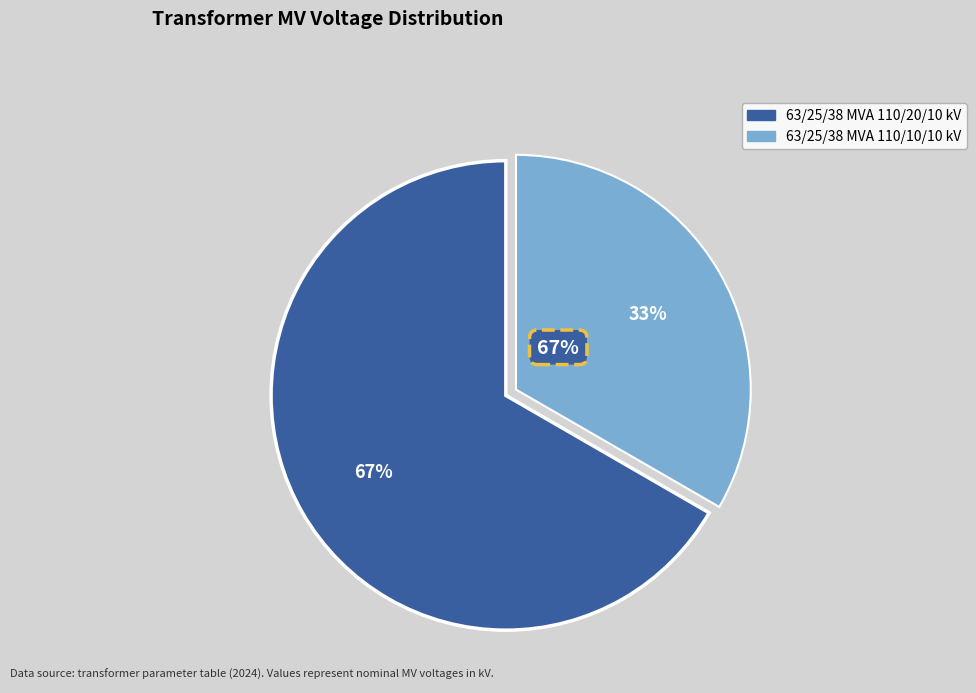

To the nearest percent, what portion does 63/25/38 MVA 110/10/10 kV represent?

33%